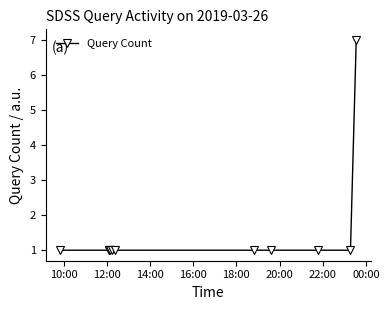

What is the sum of all values?

17